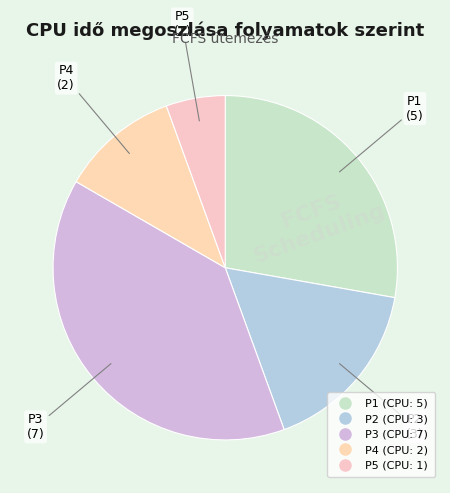

True or false: P4 accounts for 22% of the total.

False